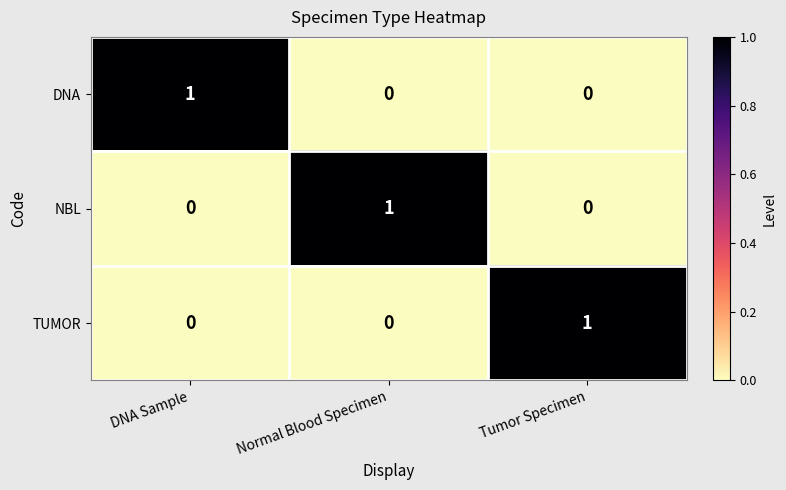

At how many categories does at least one series exceed 0?

3